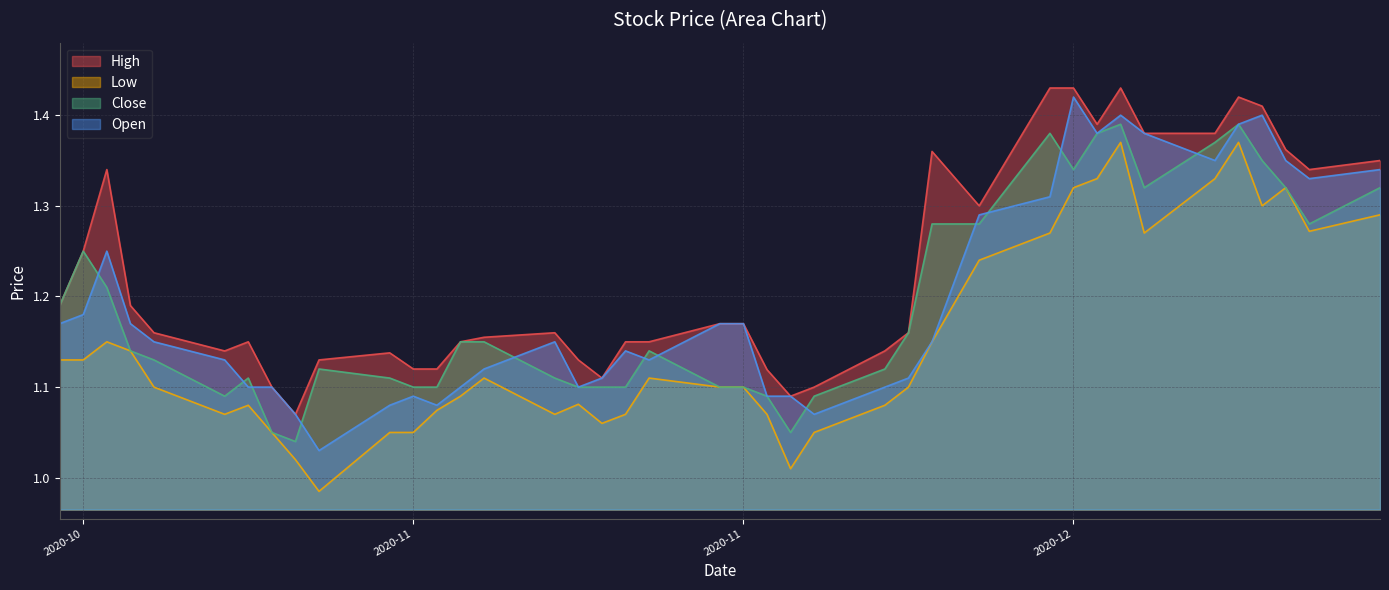

True or false: High and Low intersect in this chart.

False